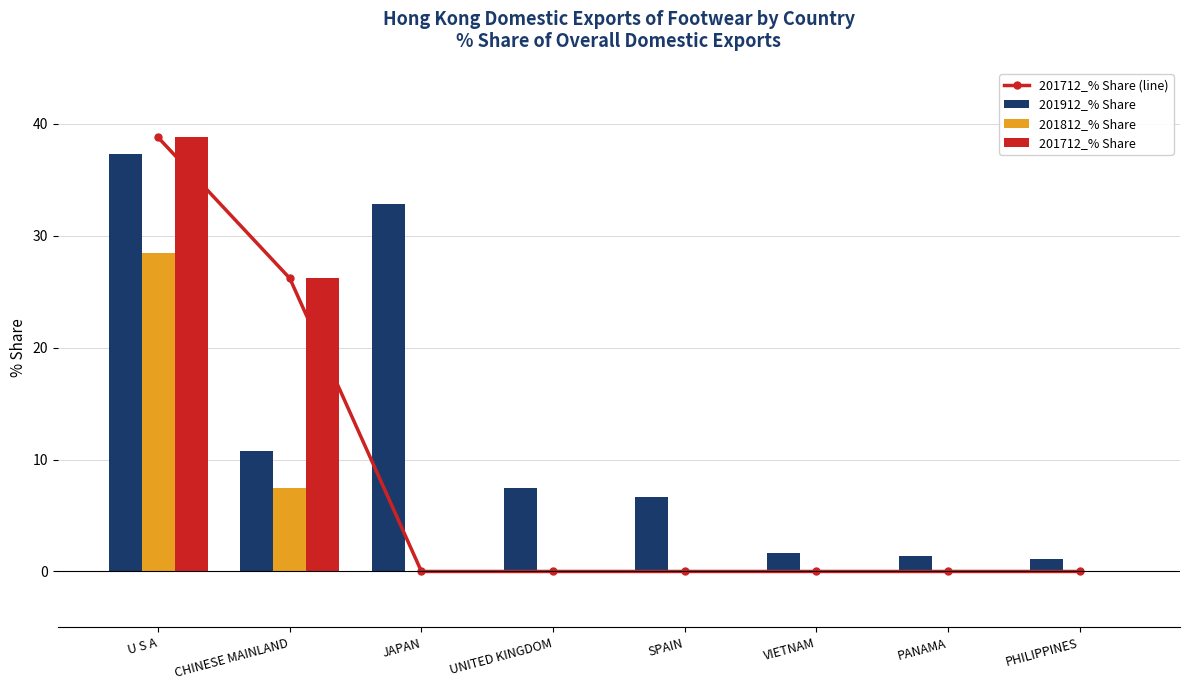

True or false: 201912_% Share has a value of 1.1 at PHILIPPINES.

True